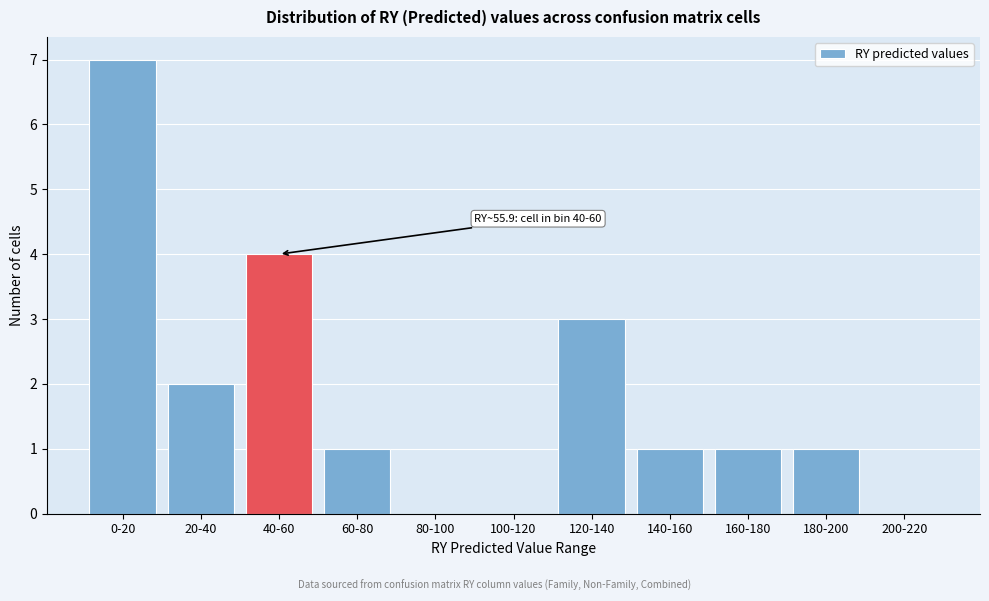

Reading left to right, transcribe all the data shown in this chart.

0-20=7	20-40=2	40-60=4	60-80=1	80-100=0	100-120=0	120-140=3	140-160=1	160-180=1	180-200=1	200-220=0